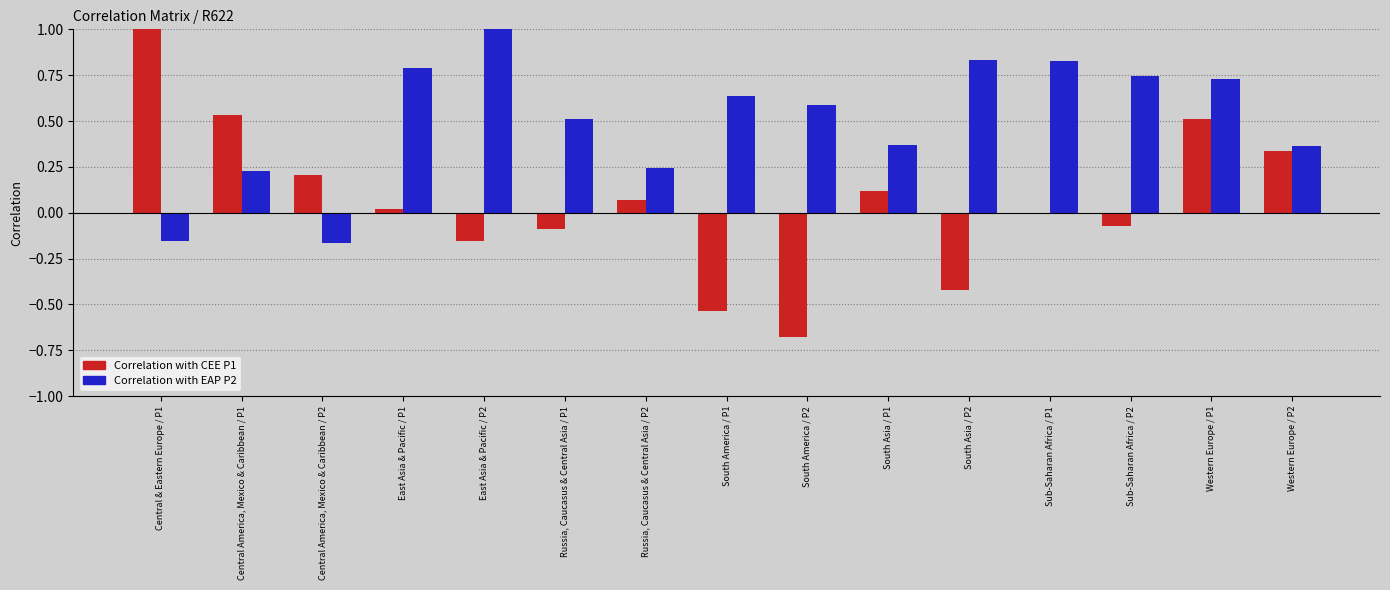

Which series has the largest total across all categories?

Correlation with EAP P2